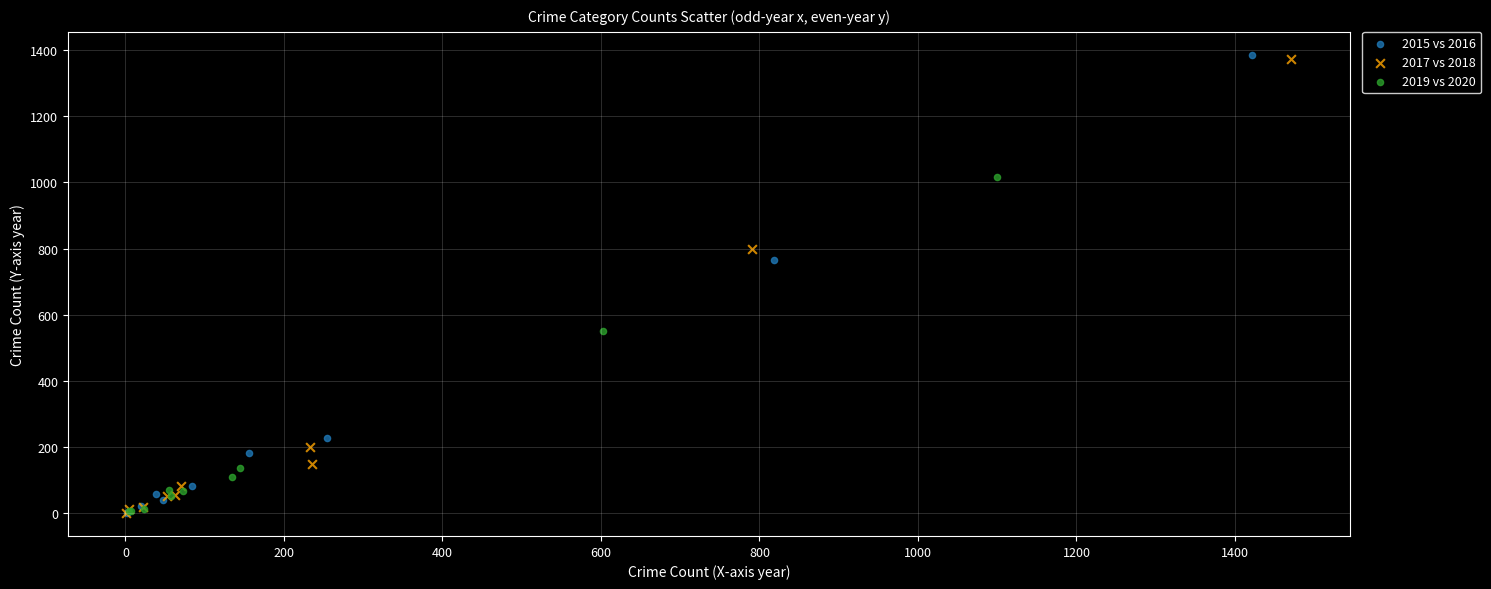

Which series has the widest spread of Y values?

2015 vs 2016